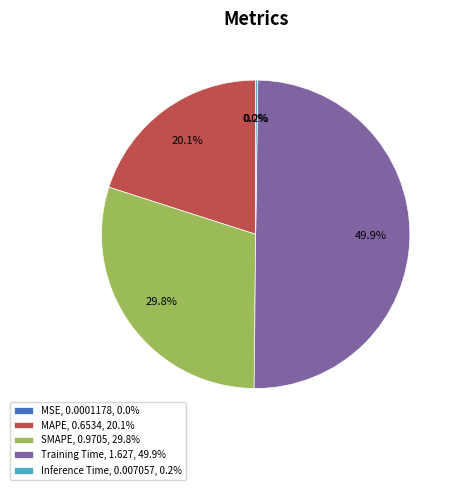

Does MAPE, 0.6534, 20.1% represent more than half of the total?

No